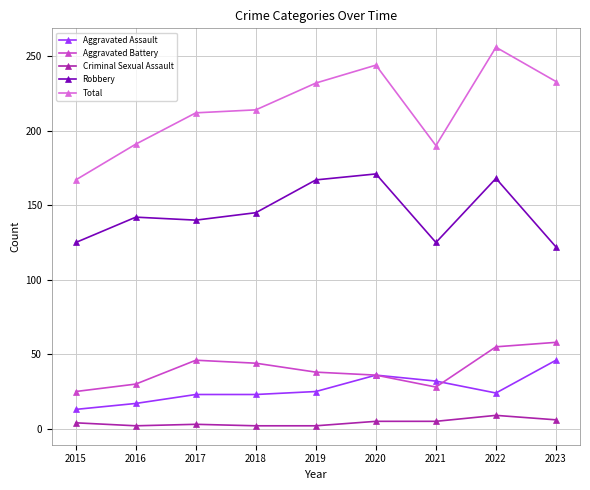

How many categories are shown in the chart?

9